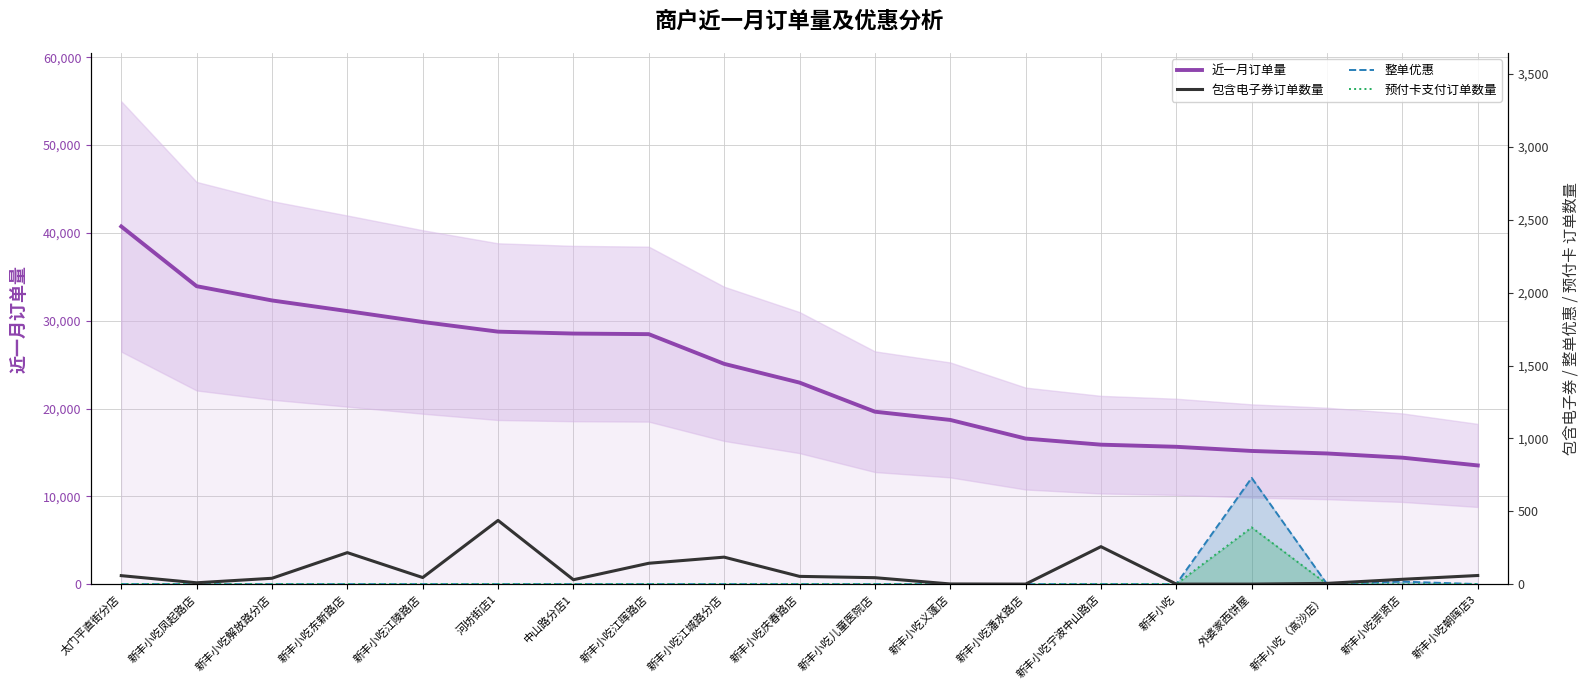

How many series are shown in this chart?

4